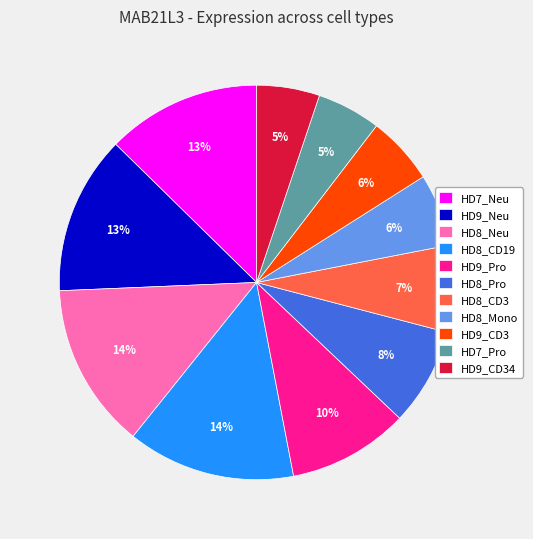

What is the ratio of the value at HD8_Mono to the value at HD8_Neu?

0.4